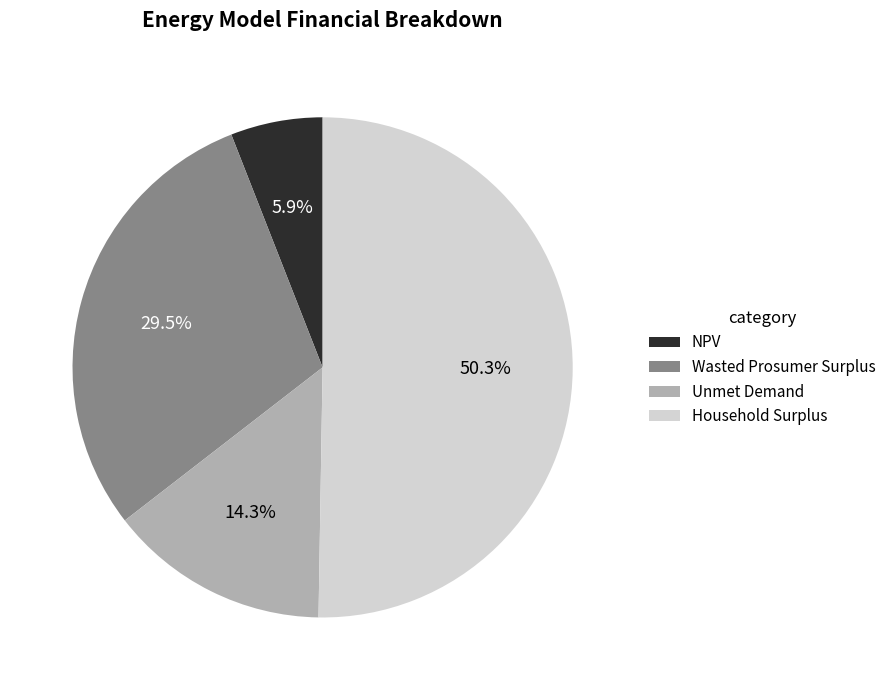

What is the largest slice in the pie chart?

Household Surplus